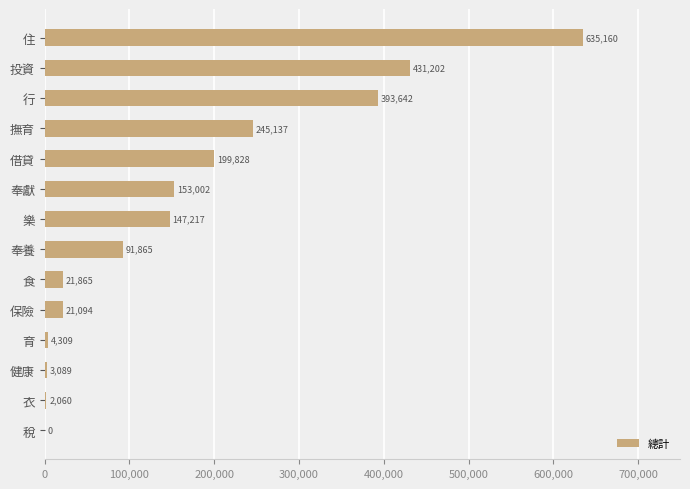

What is the change in value from 健康 to 撫育?

+242048